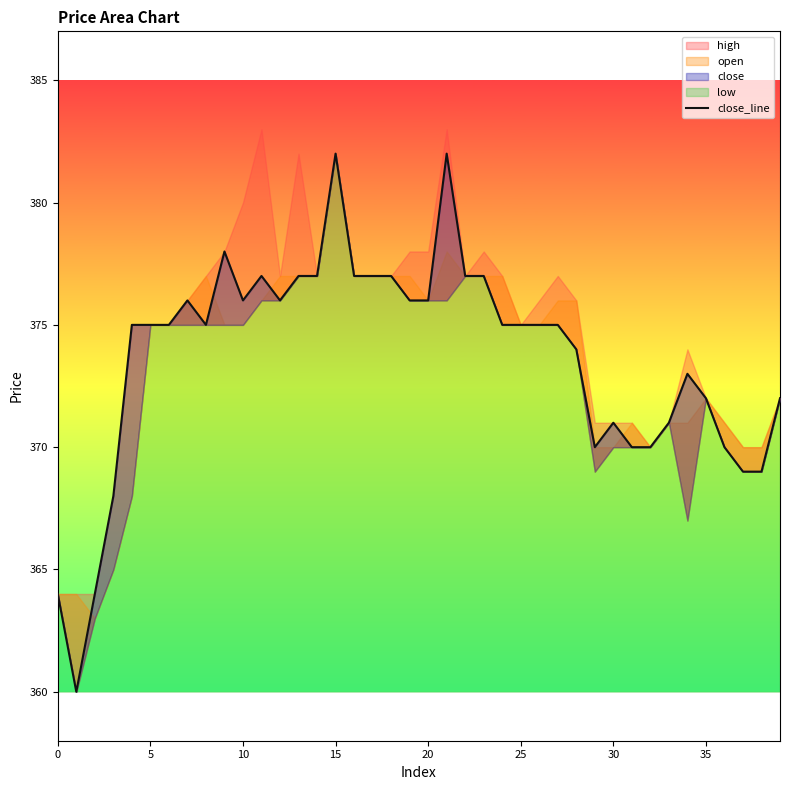

What is the value of the 30th point from the left?

370